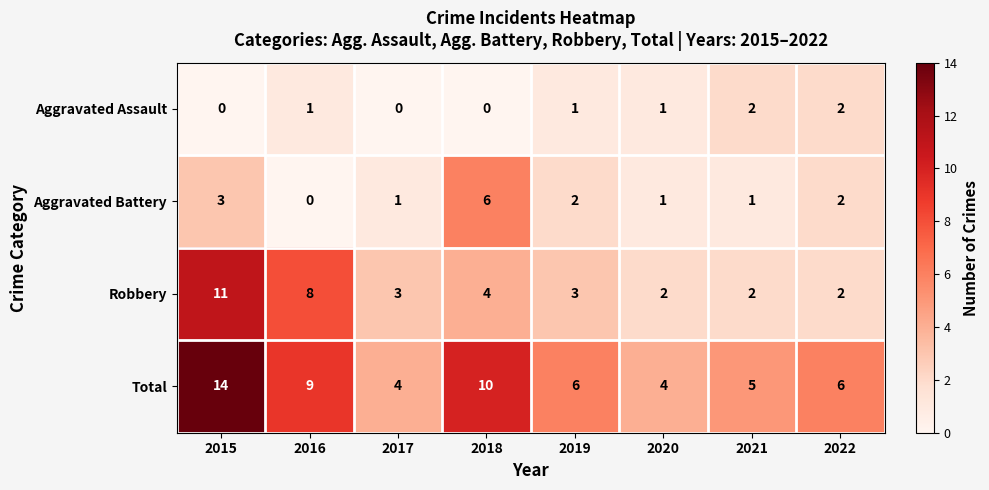

How many data points does each series have?

8